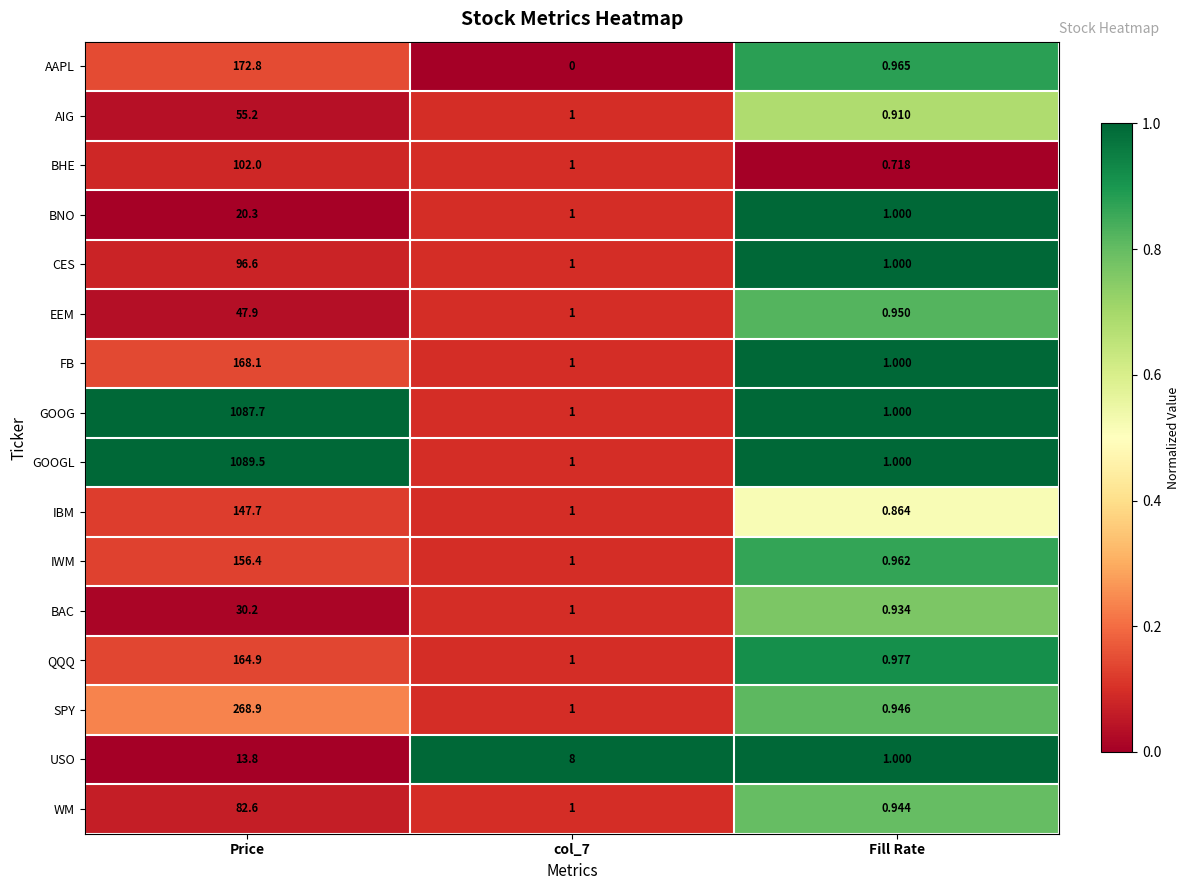

Which series changed the most between Price and Fill Rate?

GOOGL